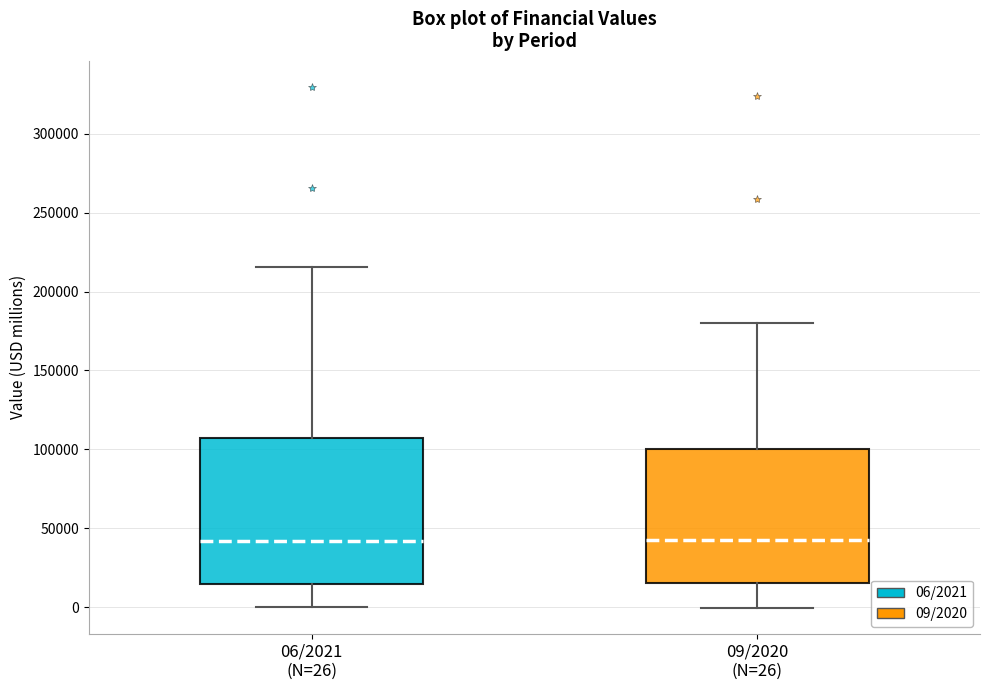

Where is the upper edge of the box for 06/2021 (N=26) on the y-axis? The values are not printed on the chart, so give them approximately, as read against the axis.

105000